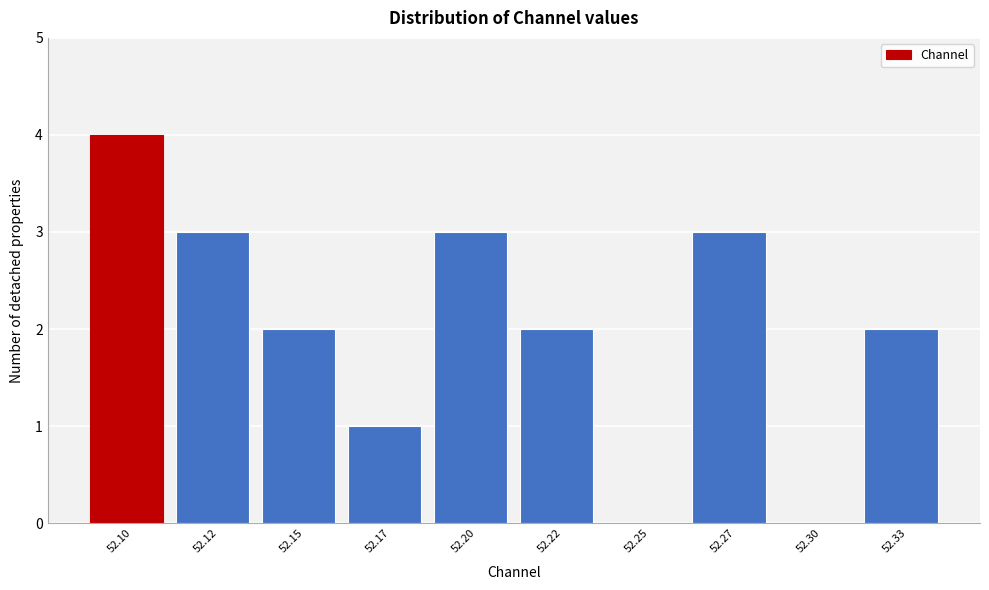

Reading left to right, transcribe all the data shown in this chart.

52.10=4	52.12=3	52.15=2	52.17=1	52.20=3	52.22=2	52.25=0	52.27=3	52.30=0	52.33=2